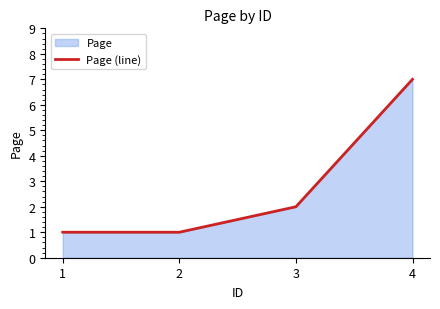

What is the average value?

3